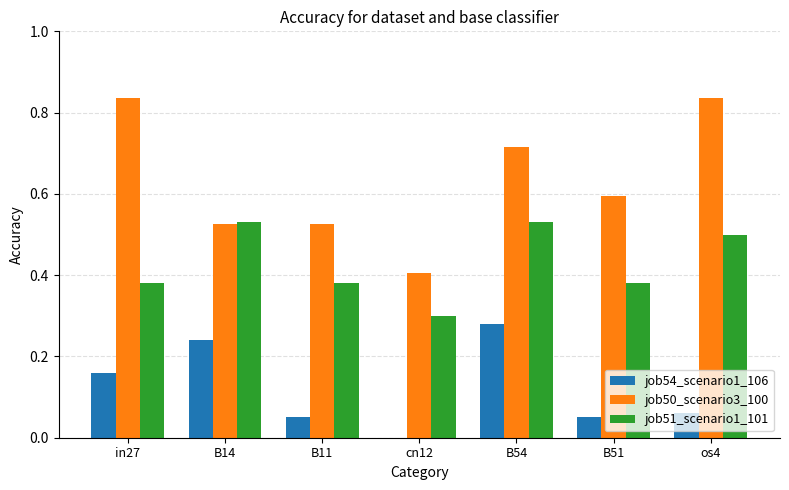

Between in27 and B14, which series saw the biggest shift?

job50_scenario3_100